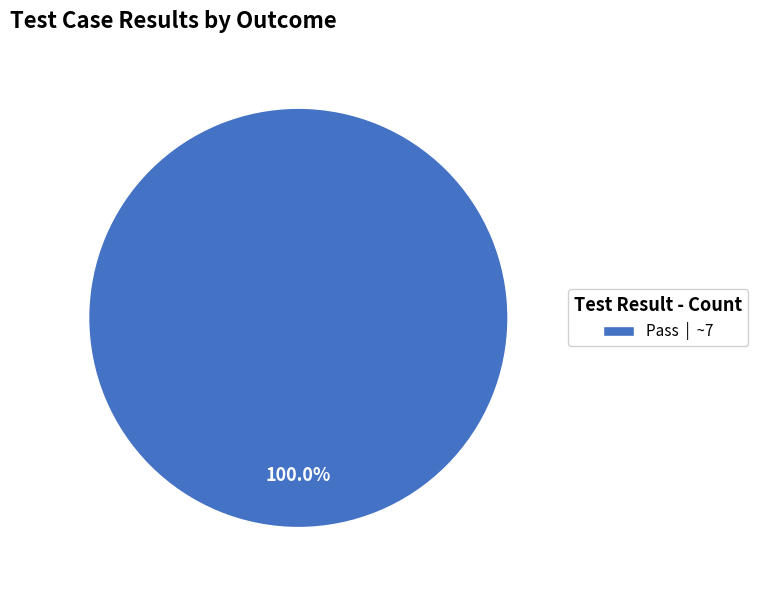

Which slice represents more than half of the pie?

Pass | ~7